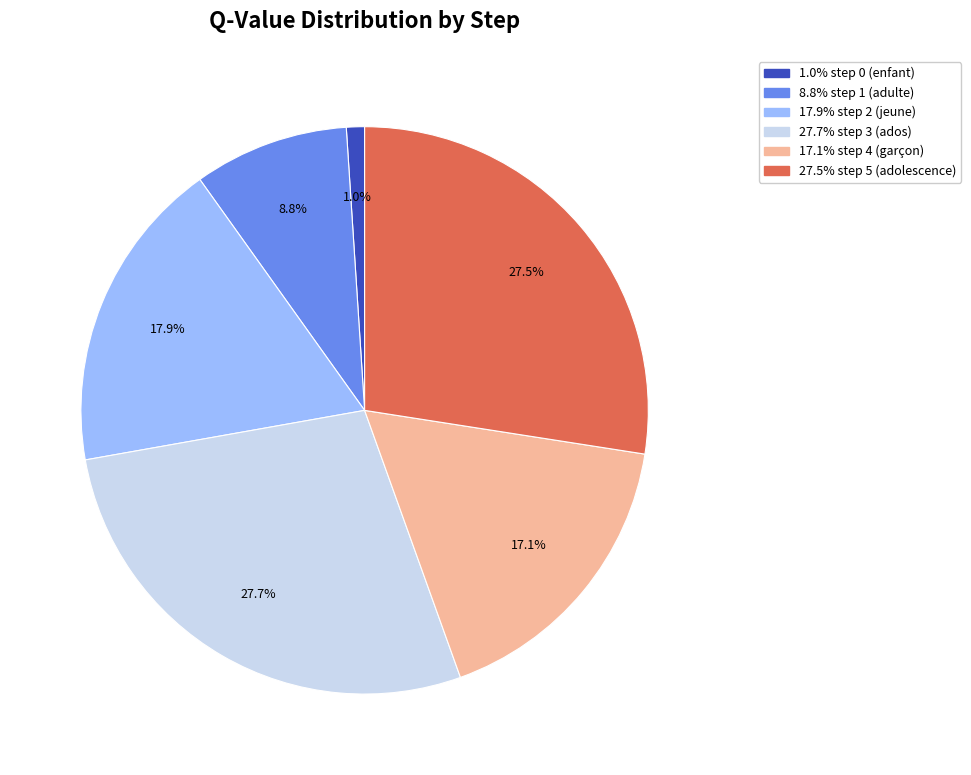

Is there any slice that represents more than half of the pie?

No